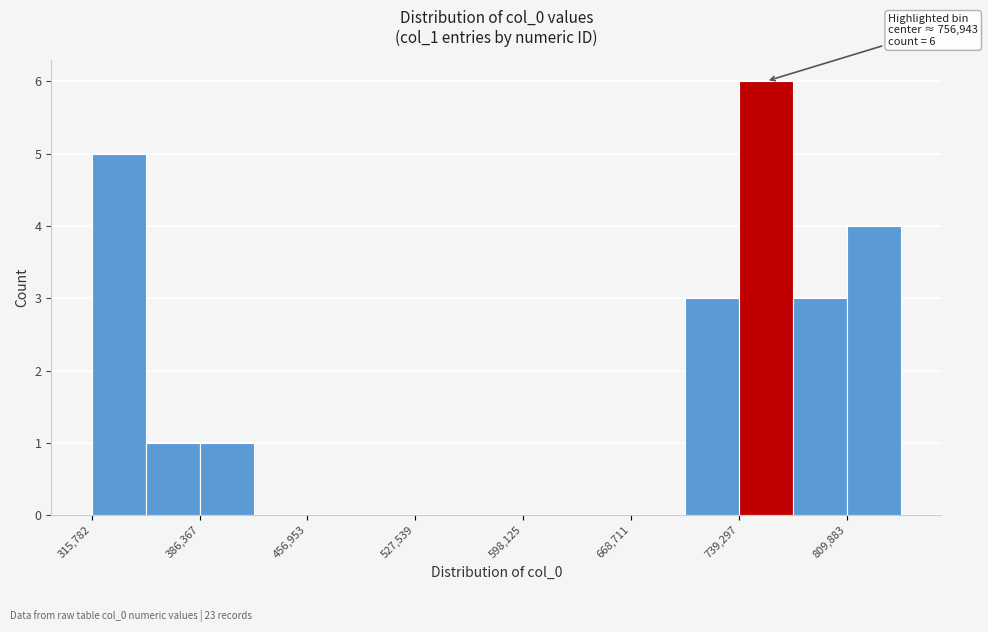

Around what value on the x-axis is the tallest bar? Give the approximate position of its centre, as read against the axis.

760000